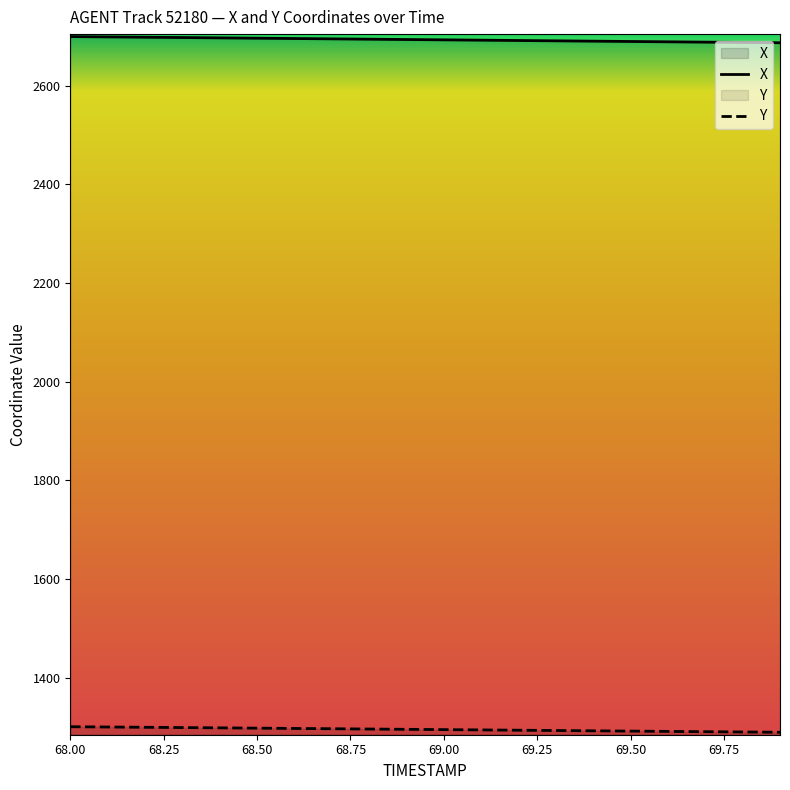

Count the number of categories in the chart.

20